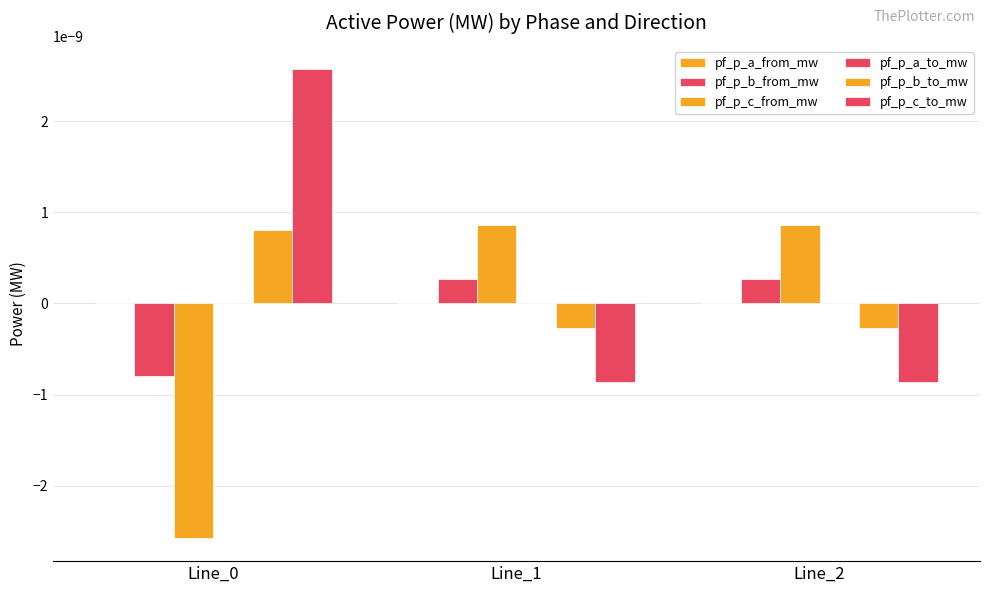

How many groups of bars are there?

3